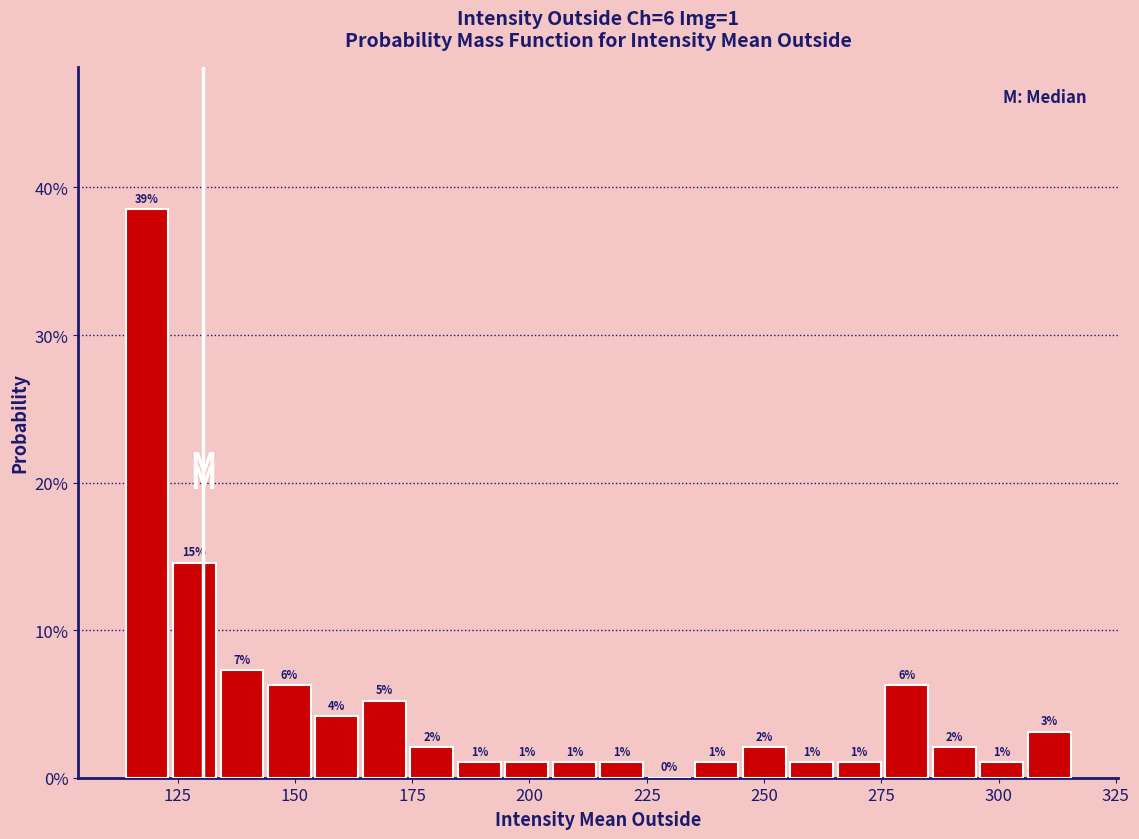

Around what value on the x-axis is the tallest bar? Give the approximate position of its centre, as read against the axis.

120